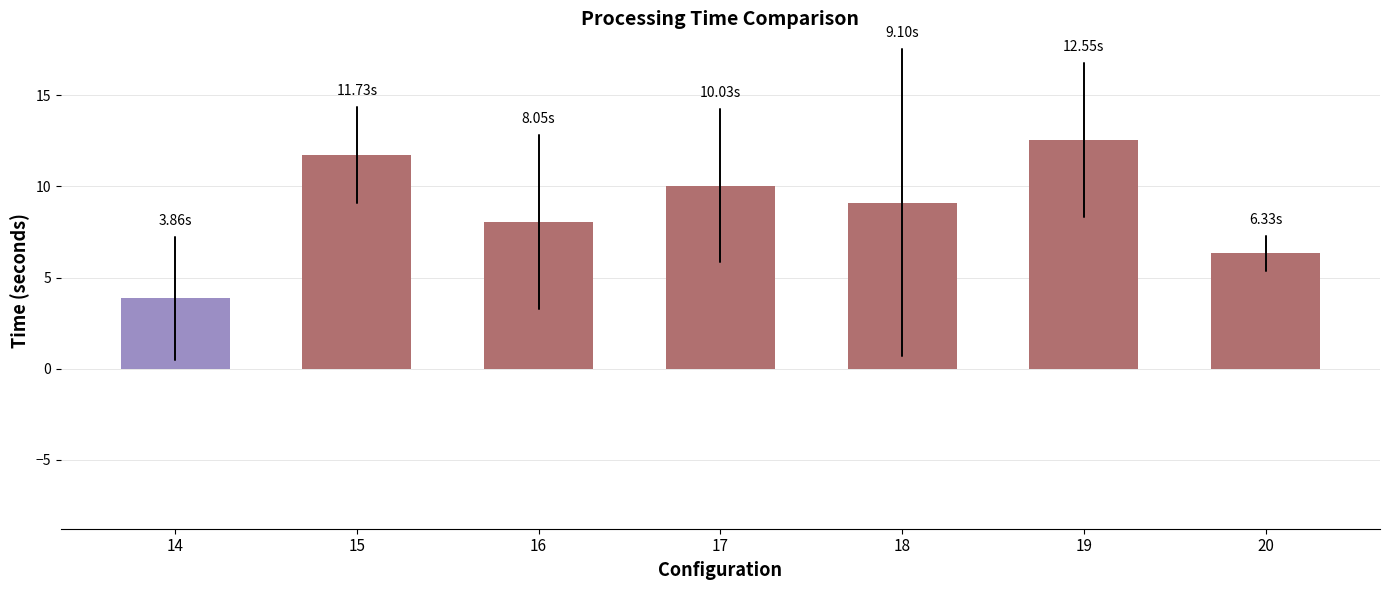

Rank the categories by value from lowest to highest.

14, 20, 16, 18, 17, 15, 19